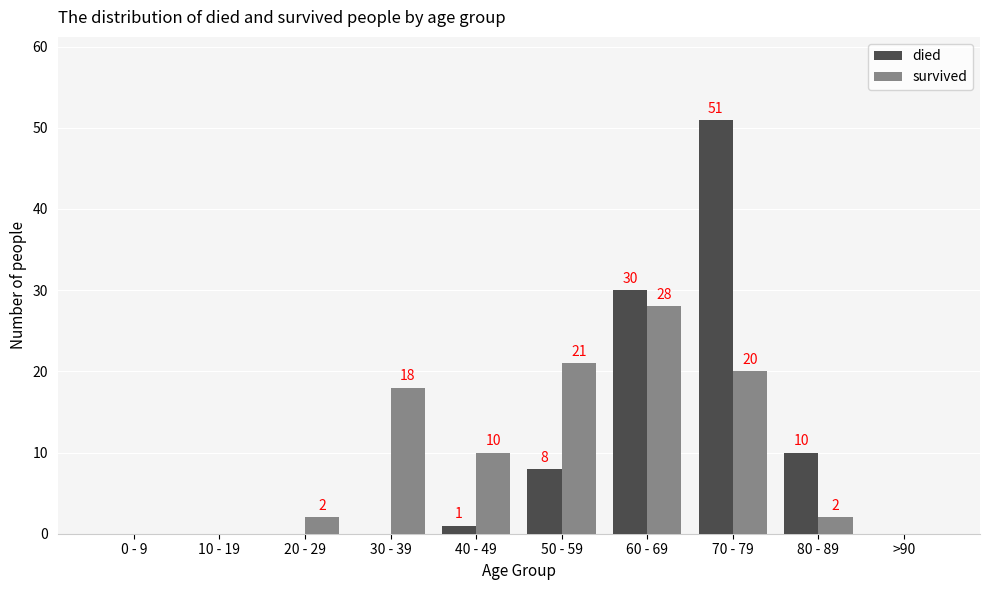

What are all the series names shown in the legend?

died, survived